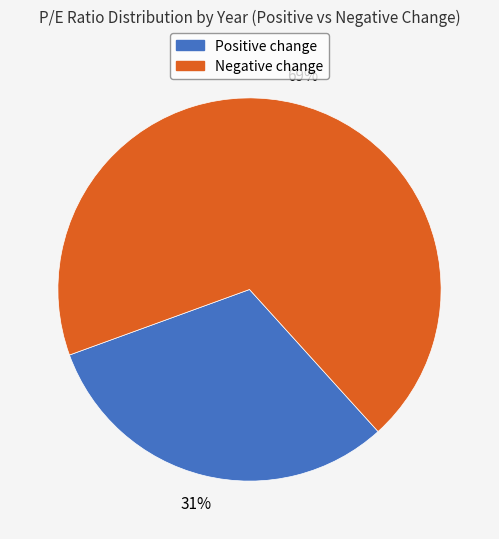

To the nearest percent, what is the combined percentage of Negative change and Positive change?

100%